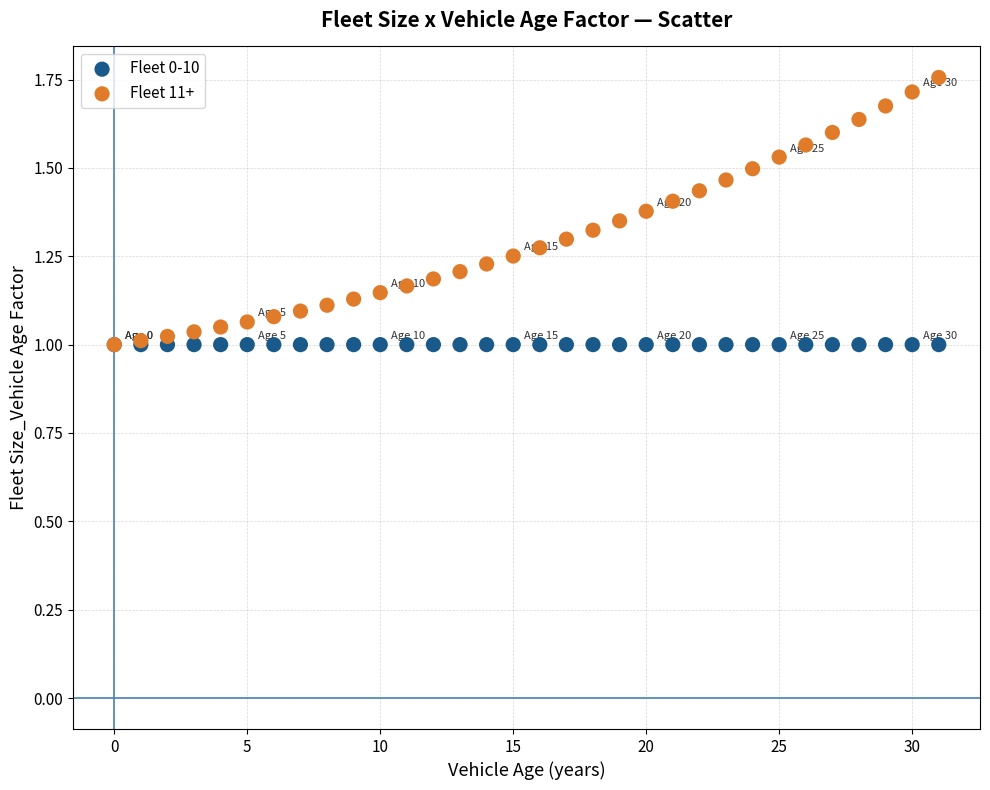

Which series contains the highest Y value?

Fleet 11+